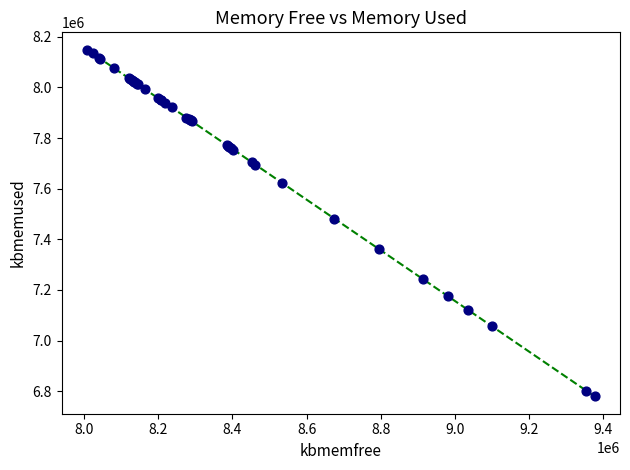

What Y value in the scatter plot is closest to 7464334?

7481560